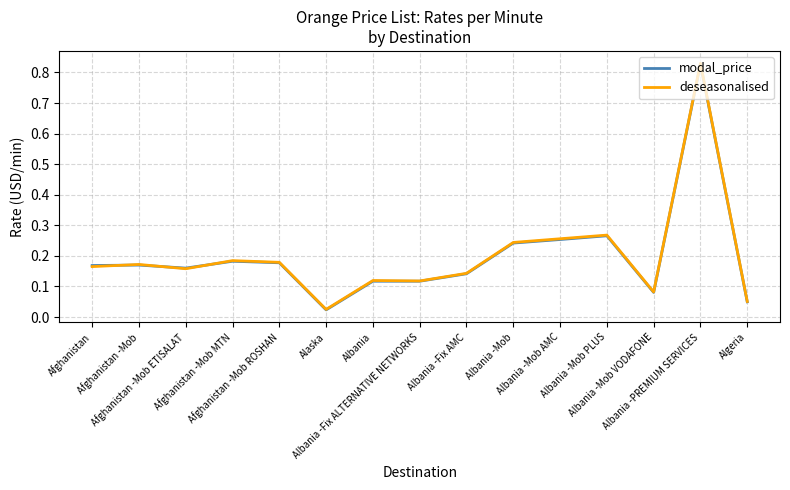

What position from the right is Afghanistan -Mob MTN?

12